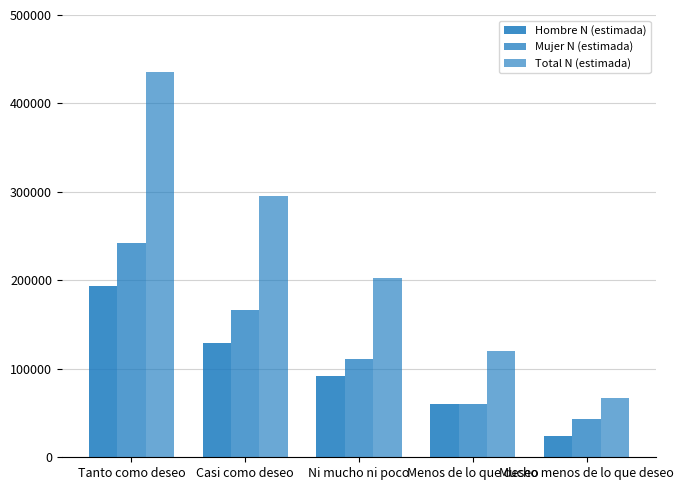

Reading left to right, transcribe all the data shown in this chart.

Hombre N (estimada): Tanto como deseo=193971	Casi como deseo=128773	Ni mucho ni poco=91643	Menos de lo que deseo=60219	Mucho menos de lo que deseo=24133
Mujer N (estimada): Tanto como deseo=241769	Casi como deseo=166673	Ni mucho ni poco=110928	Menos de lo que deseo=60301	Mucho menos de lo que deseo=42777
Total N (estimada): Tanto como deseo=435740	Casi como deseo=295447	Ni mucho ni poco=202571	Menos de lo que deseo=120520	Mucho menos de lo que deseo=66910